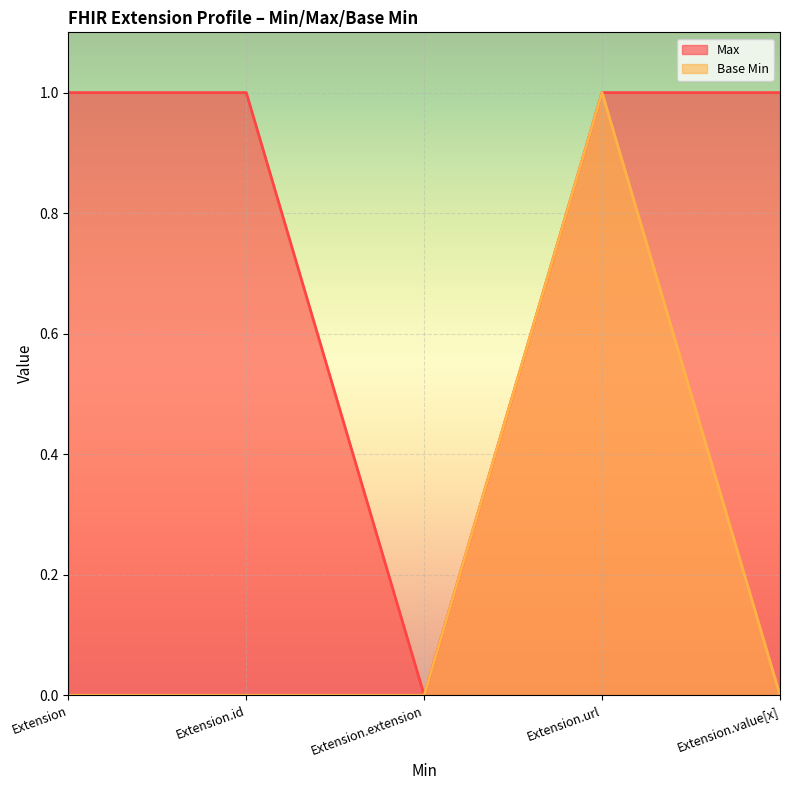

Where is Base Min nearest to the value 0?

Extension